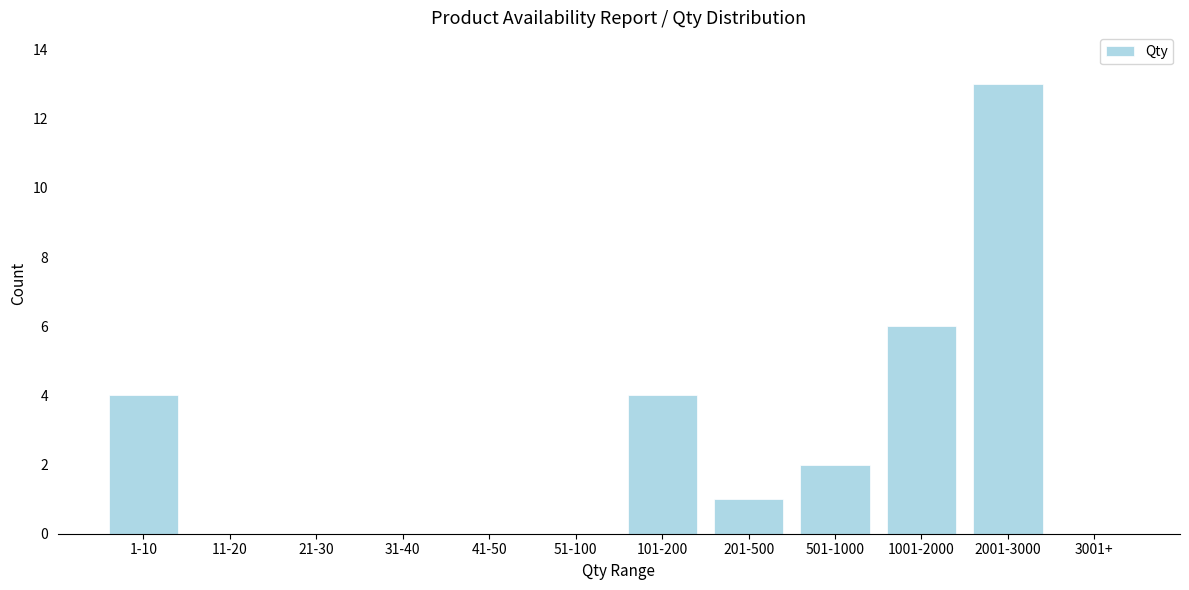

Reading left to right, extract all data points from this chart.

1-10=4	11-20=0	21-30=0	31-40=0	41-50=0	51-100=0	101-200=4	201-500=1	501-1000=2	1001-2000=6	2001-3000=13	3001+=0